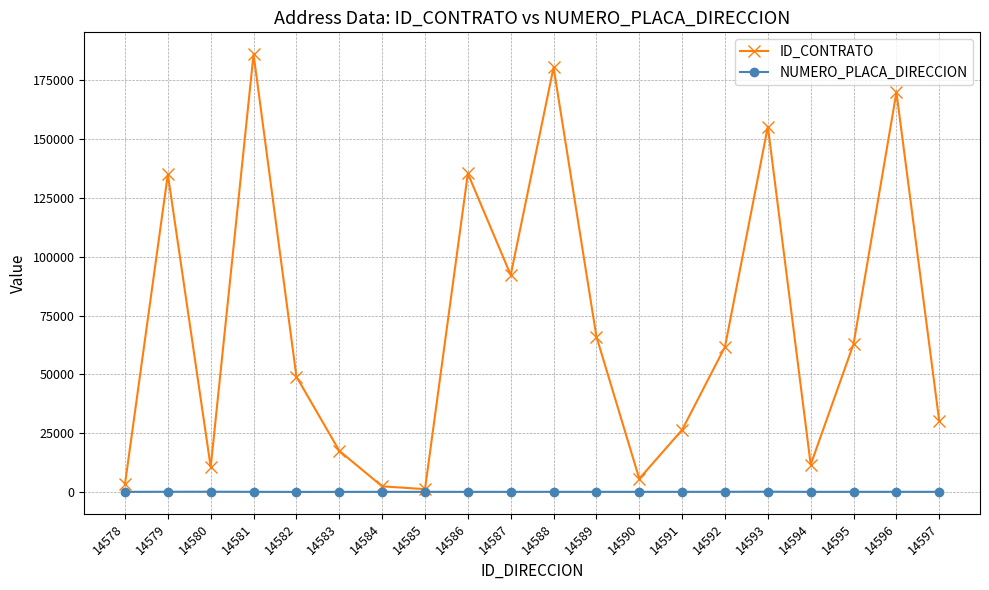

At which label does ID_CONTRATO reach its peak?

14581